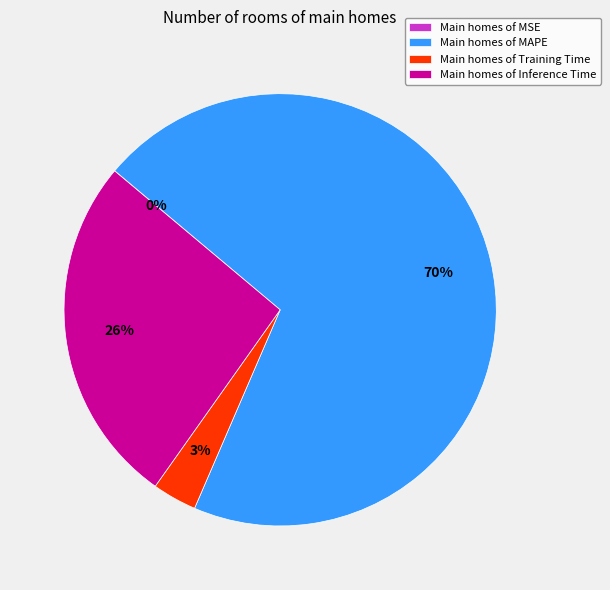

Between Main homes of Inference Time and Main homes of Training Time, which is larger?

Main homes of Inference Time